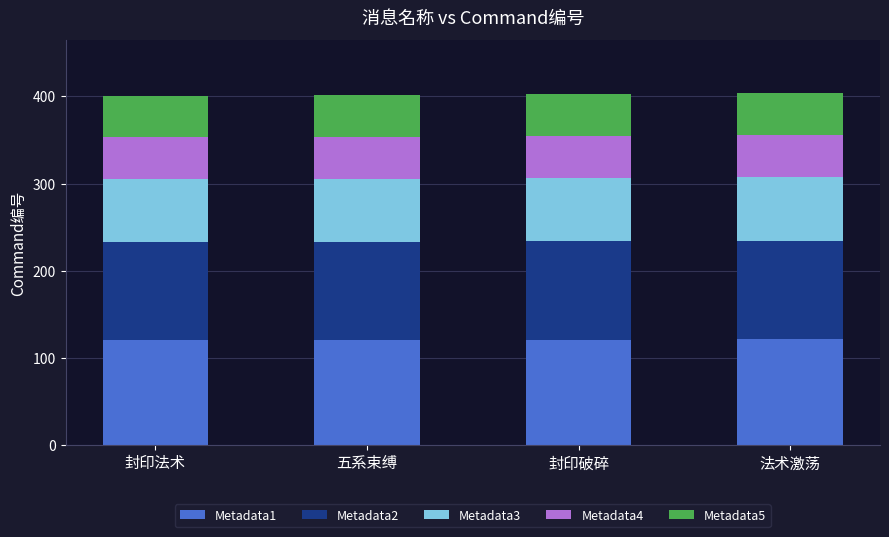

True or false: Metadata1 has a value of 121.2 at 法术激荡.

True